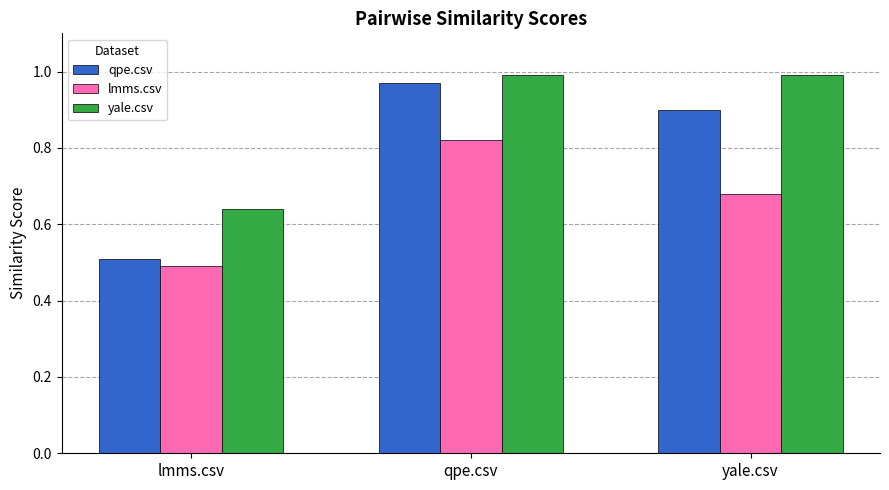

What is the difference between the qpe.csv values at lmms.csv and qpe.csv?

0.5